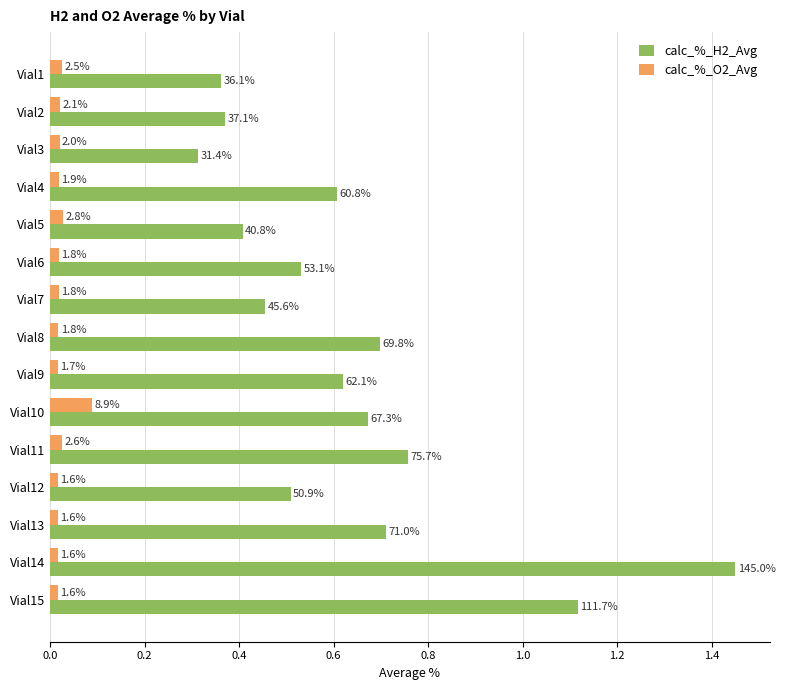

What are all the series names shown in the legend?

calc_%_H2_Avg, calc_%_O2_Avg